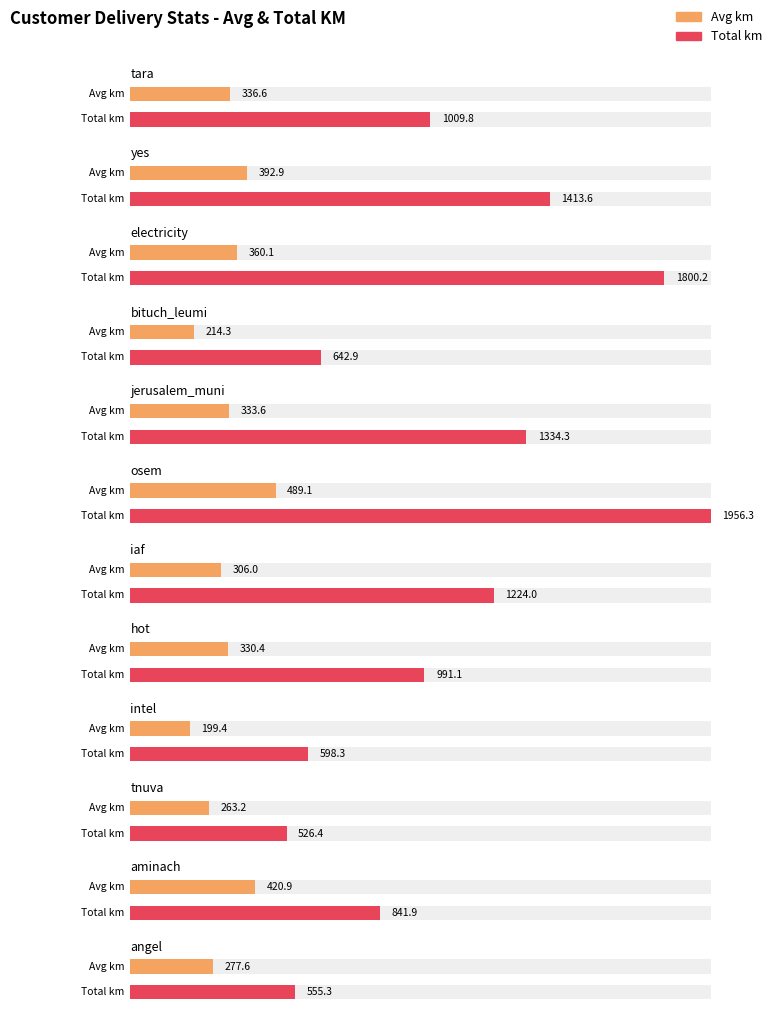

Does the chart contain stacked bars?

No